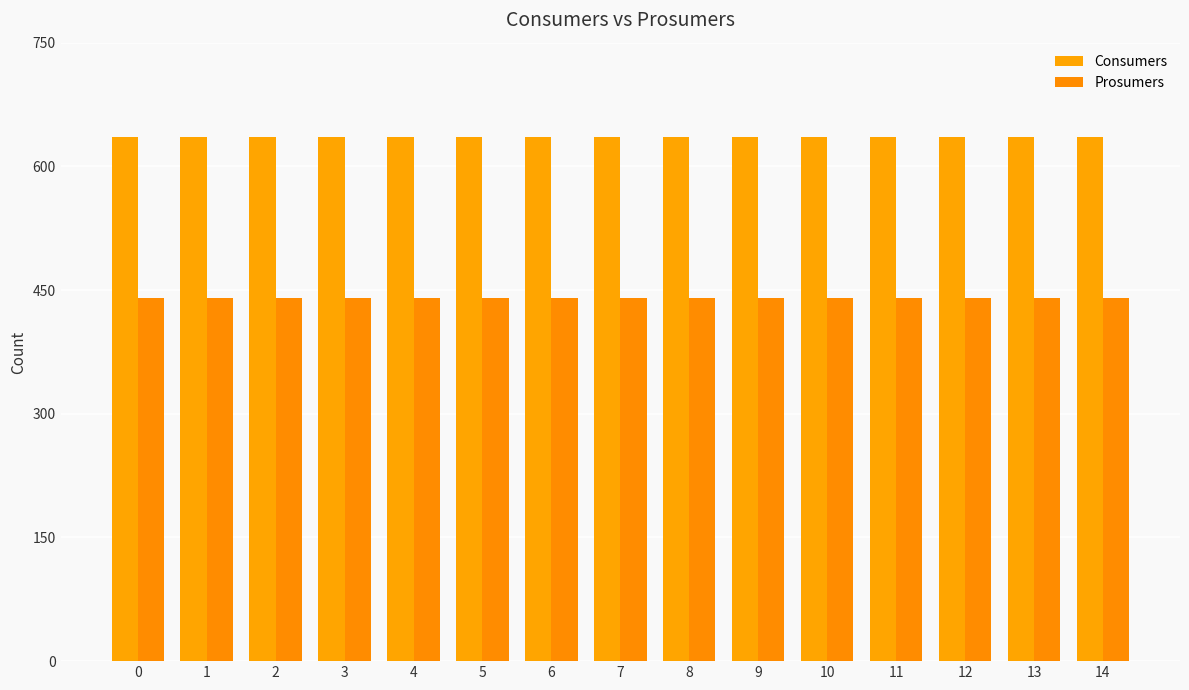

What is the difference between the highest and lowest values at 2?

195